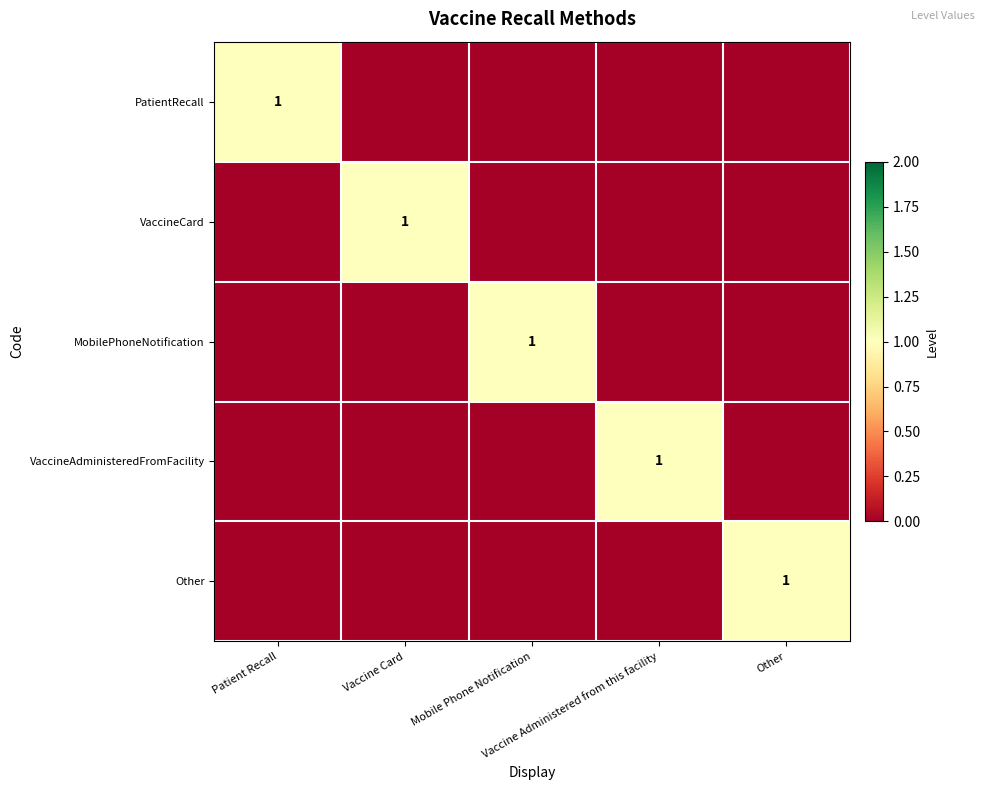

How many positive values does the PatientRecall series have?

1